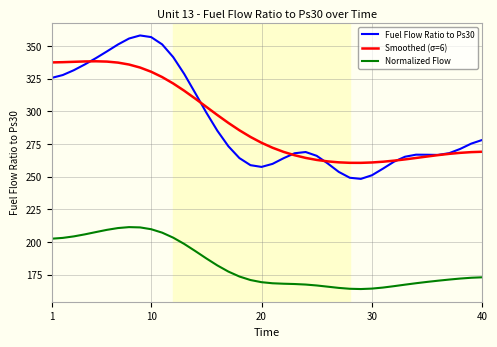

What is the greatest value displayed?

358.1